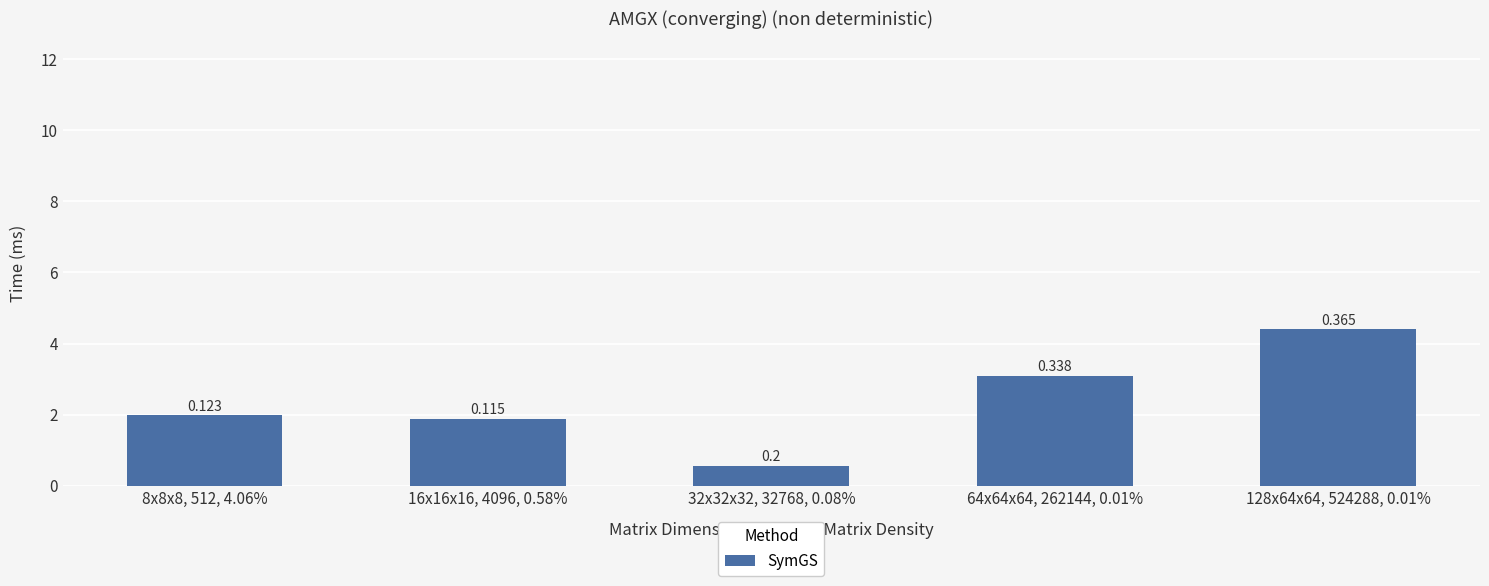

How many bars are there in total?

5